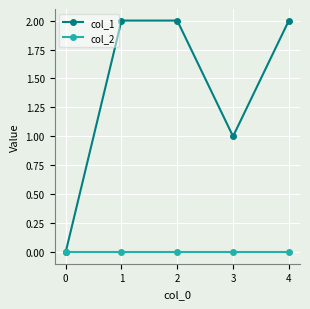

Is the value of col_2 at 3 greater than the value of col_1 at 3?

No